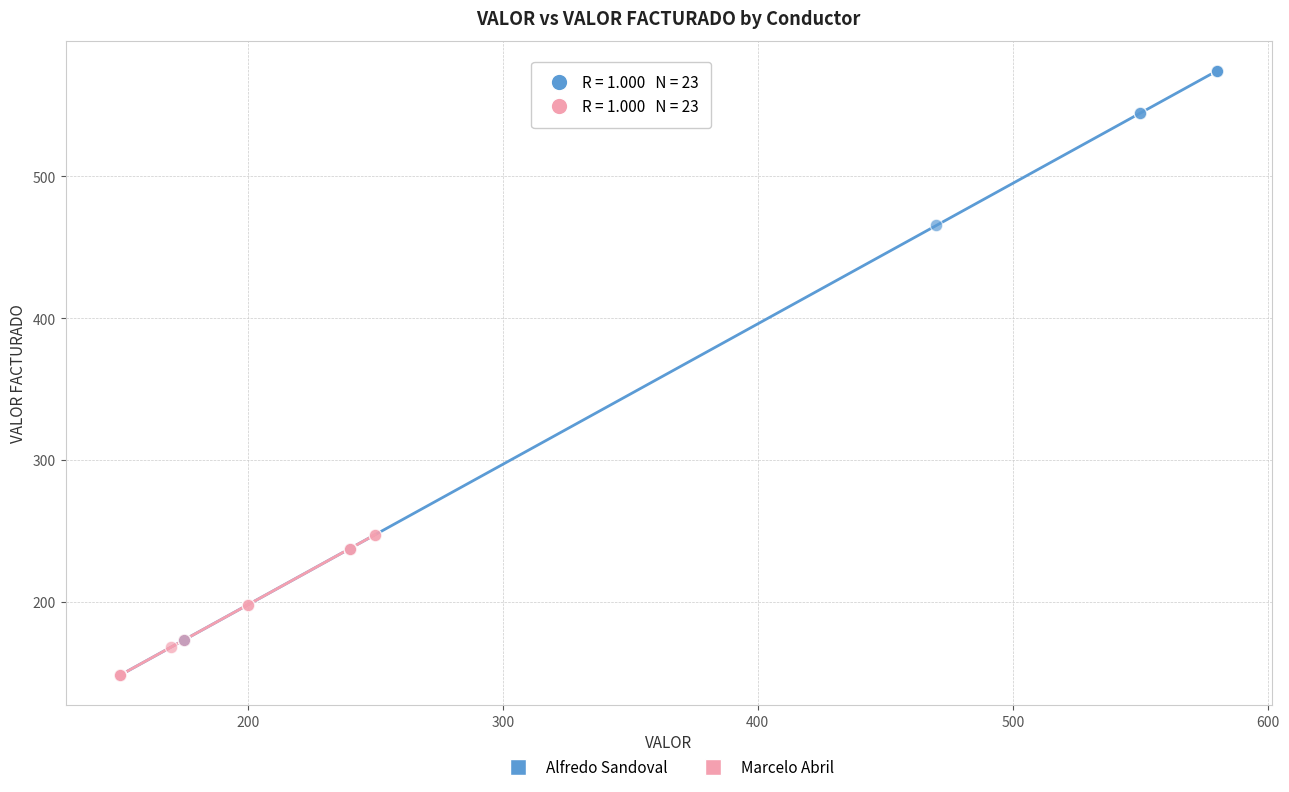

What are all the series names shown in the legend?

Alfredo Sandoval, Marcelo Abril